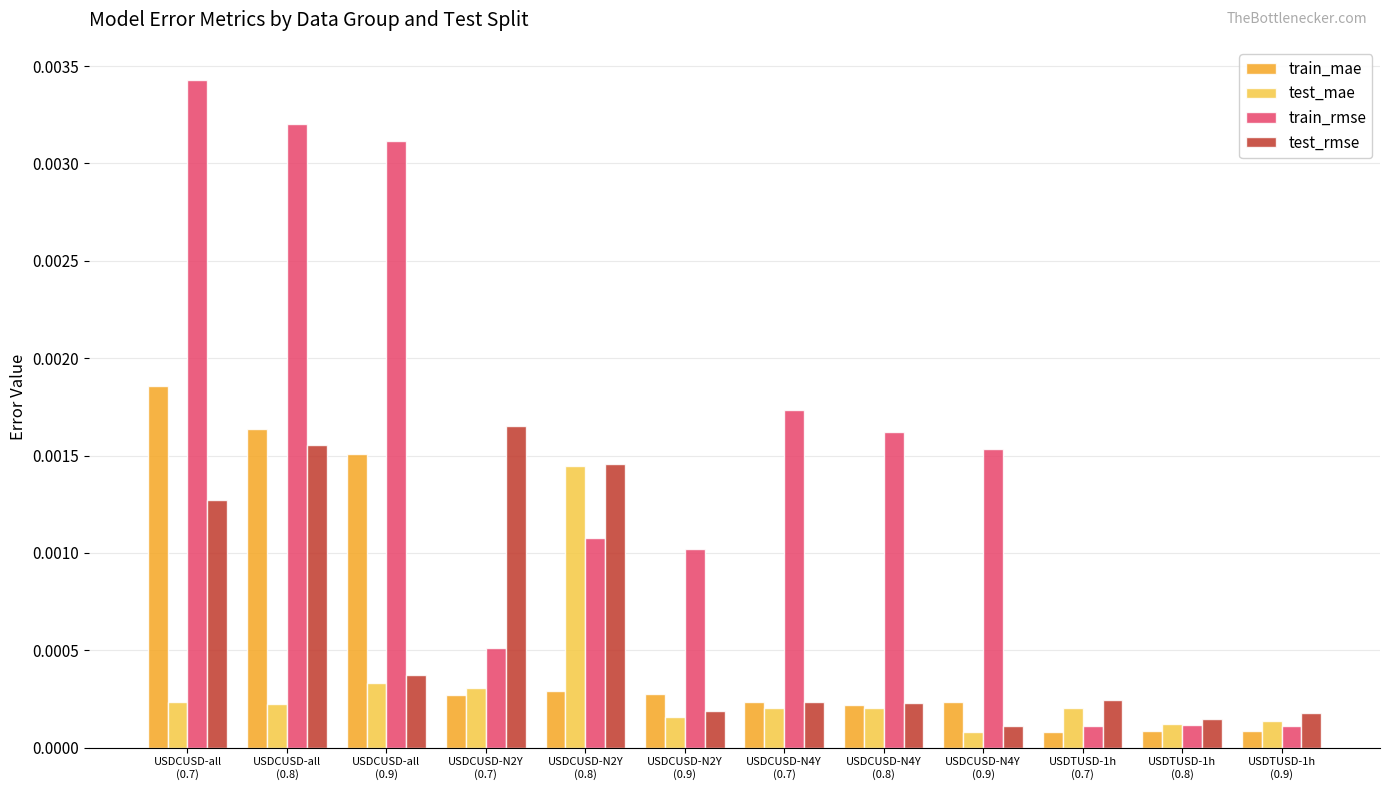

At which category is the sum across all series the highest?

USDCUSD-all
(0.7)